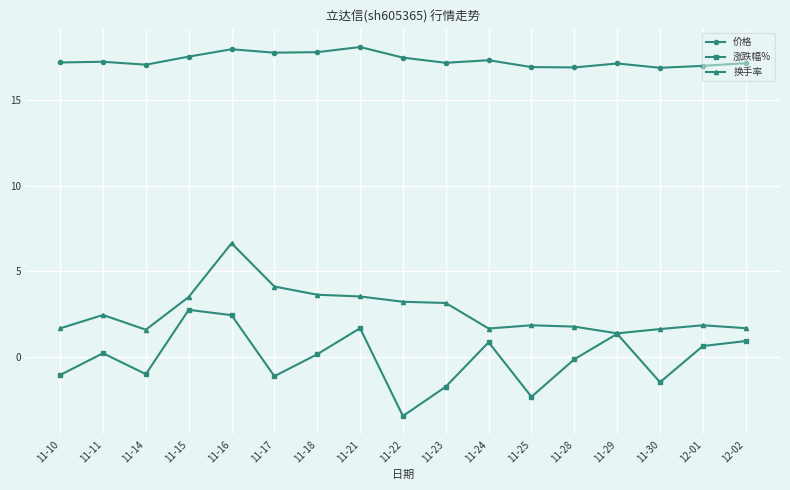

How many distinct data groups are displayed?

3